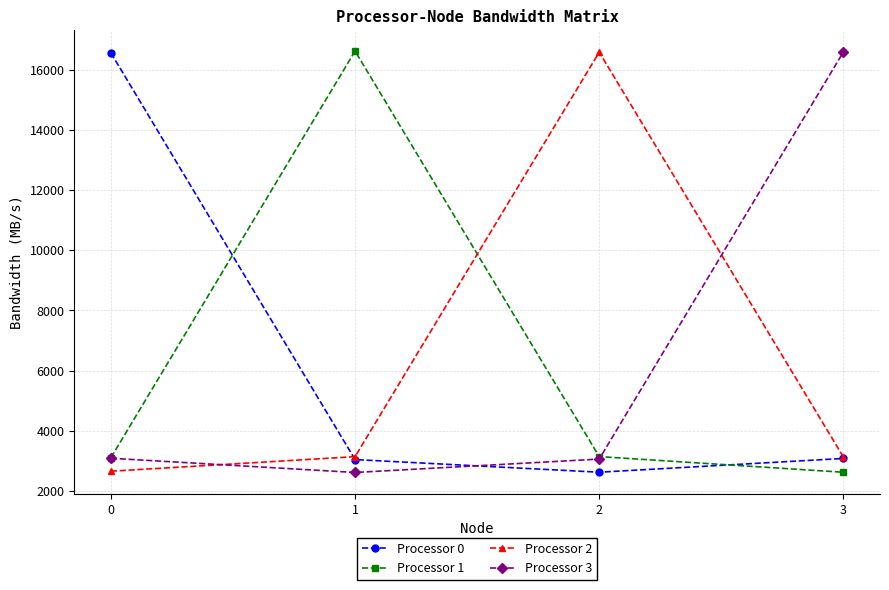

What is the difference between the highest and lowest values at 0?

13897.8